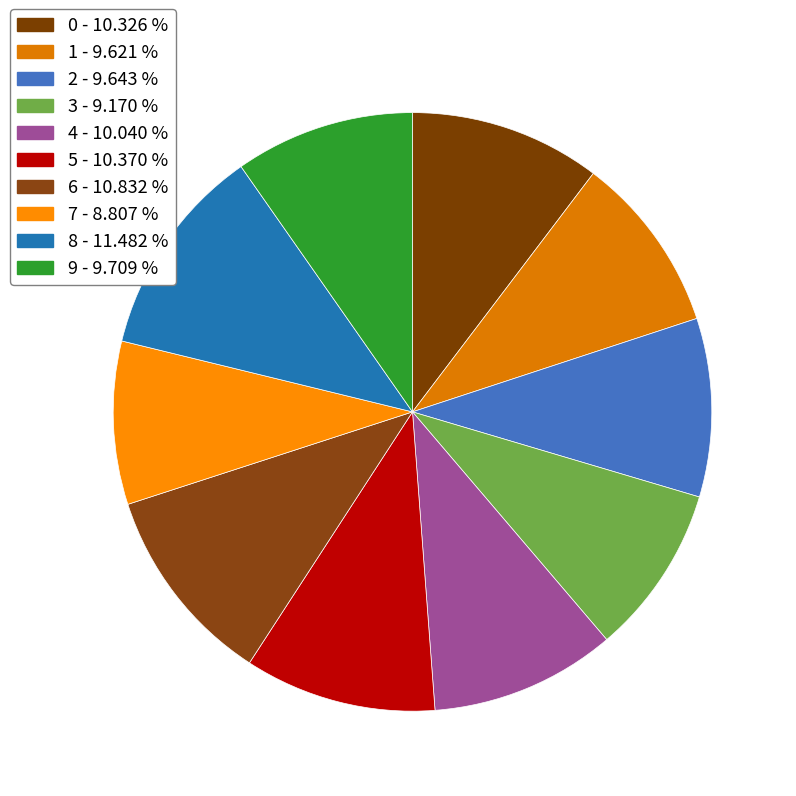

Is it true that 2 is 10% of the pie?

True